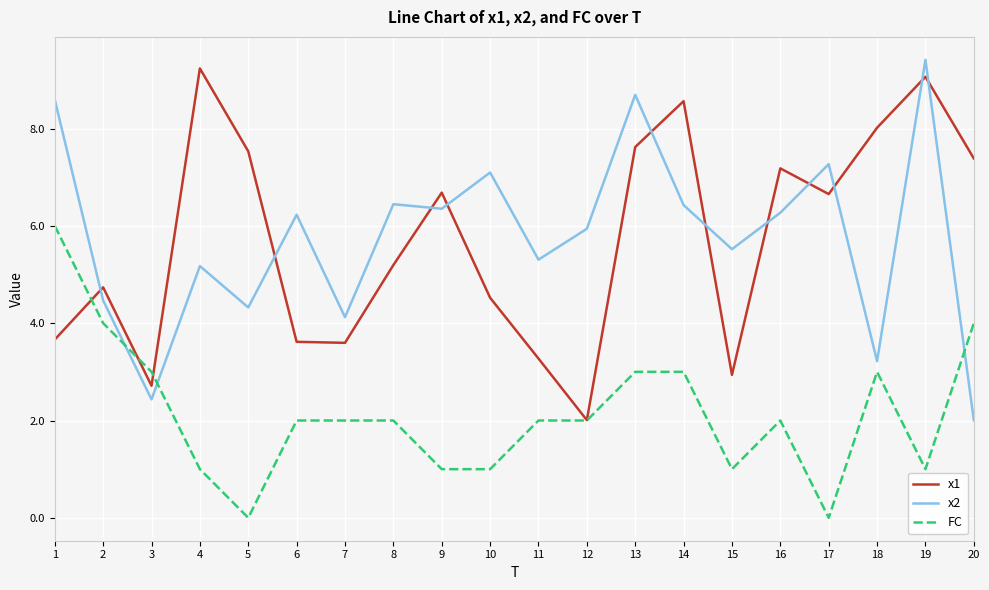

In x1, how many points are lower than both neighbors (excluding endpoints)?

5